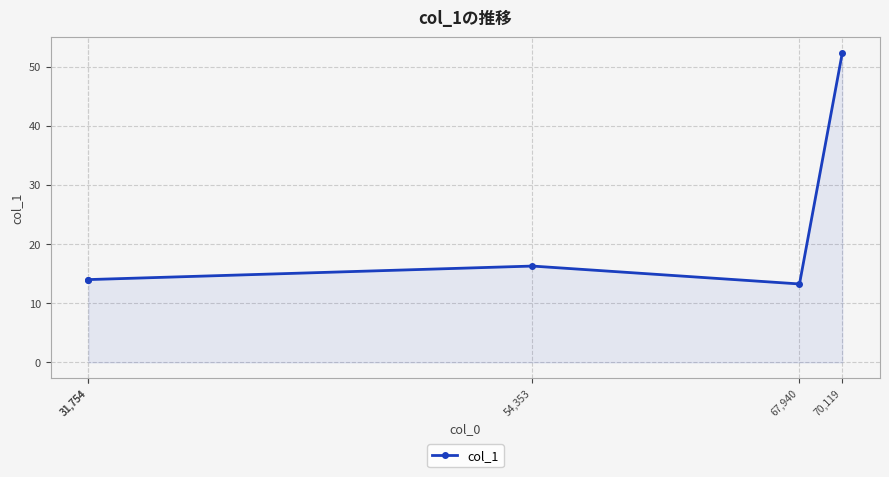

Where is the data nearest to the value 32?

54,353